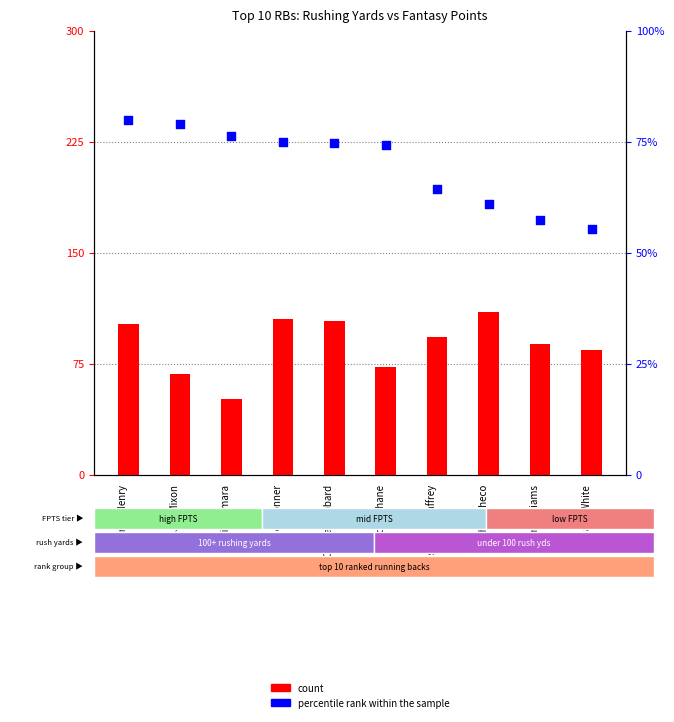

At which category is the sum across all series the highest?

Derrick Henry